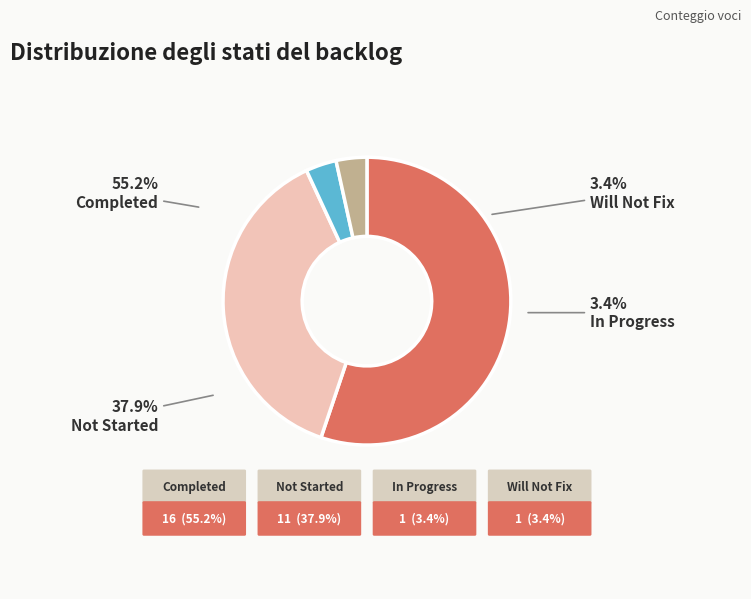

Combined, what portion of the pie is Will Not Fix and Completed?

58.6%